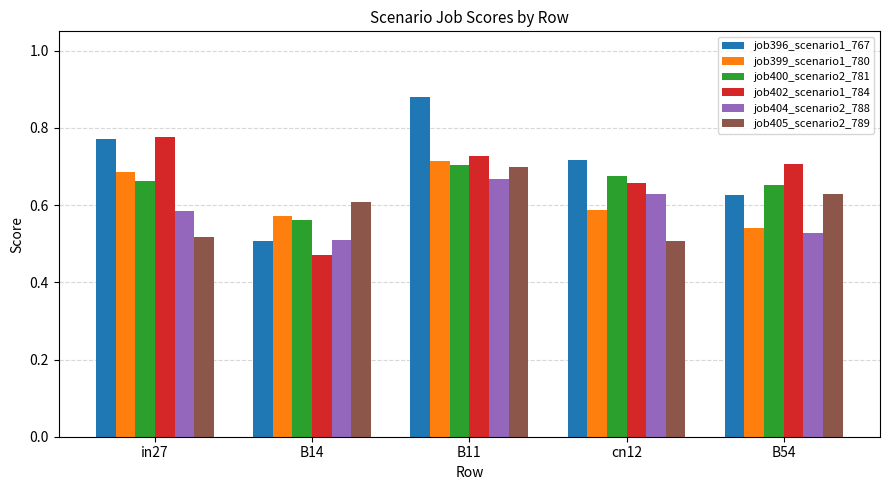

Rank the categories by job402_scenario1_784 value from lowest to highest.

B14, cn12, B54, B11, in27